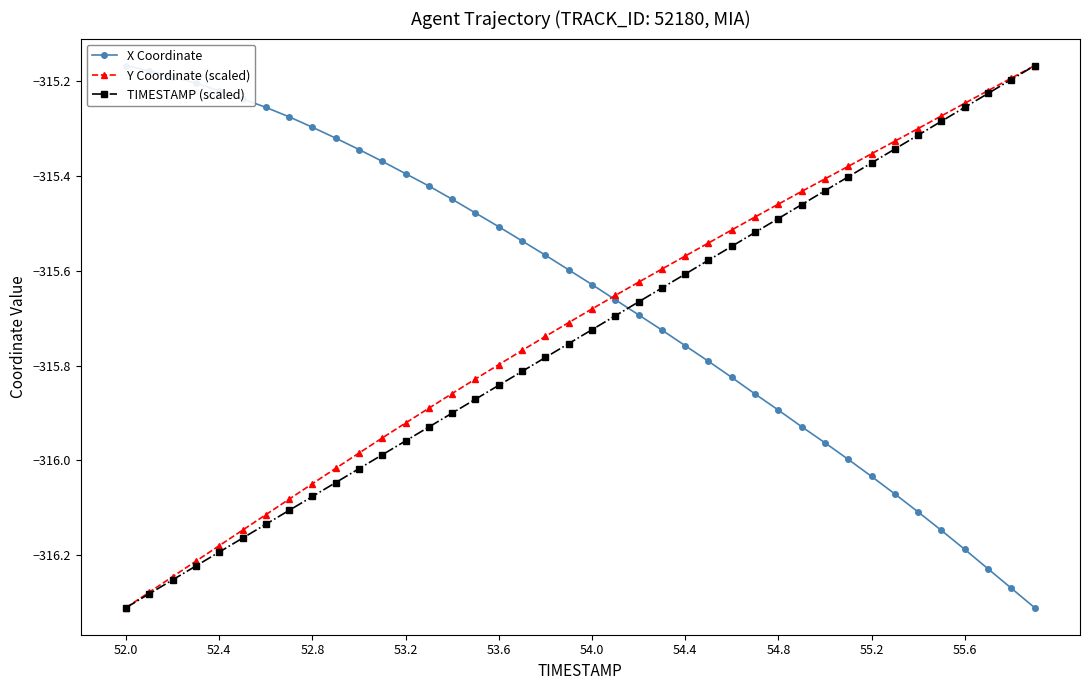

True or false: TIMESTAMP (scaled) has a value of -452.3 at 53.6.

False